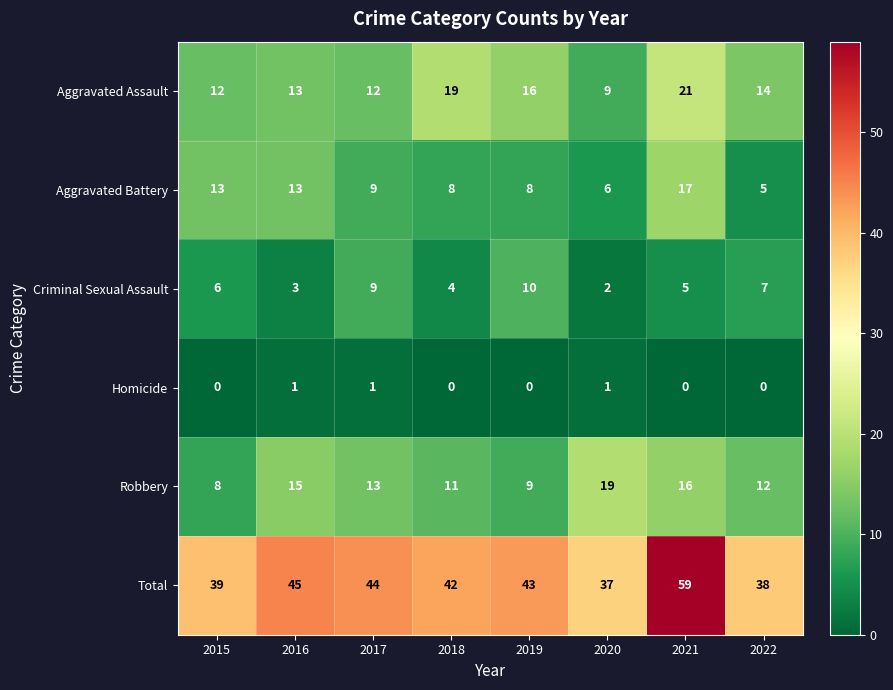

How many data points does each series have?

8